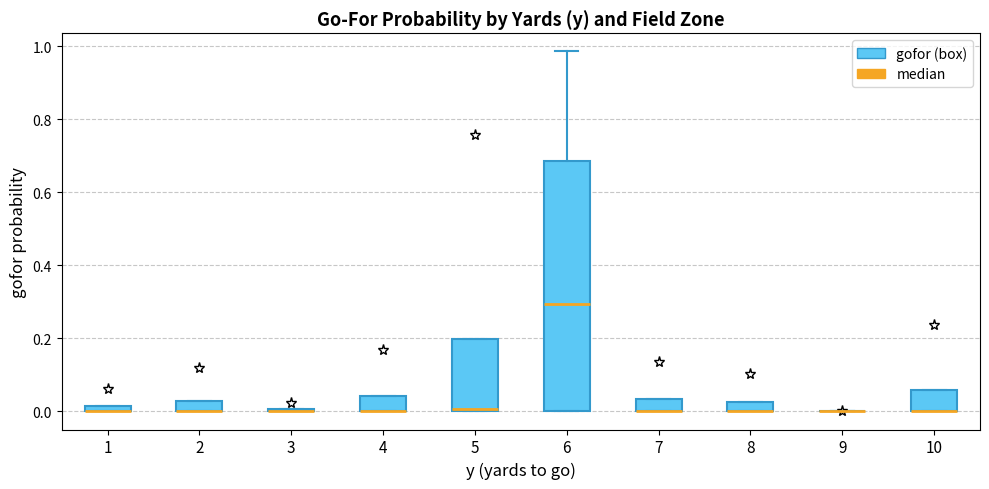

Comparing the boxes themselves (not the whiskers), which one is the tallest?

6